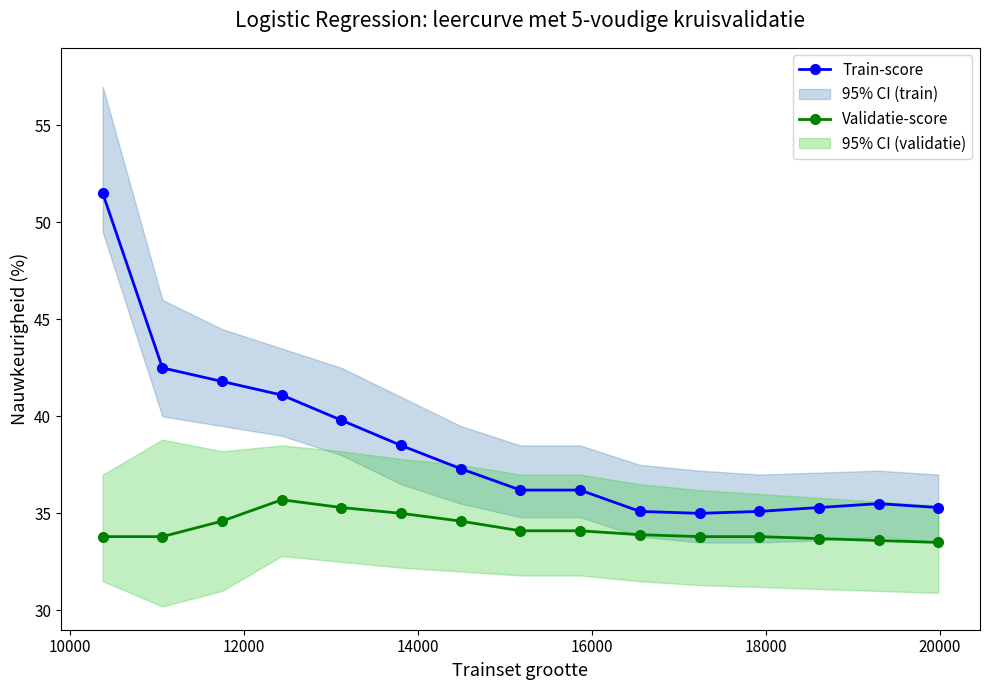

True or false: Validatie-score has more than 0 interior local peaks.

True